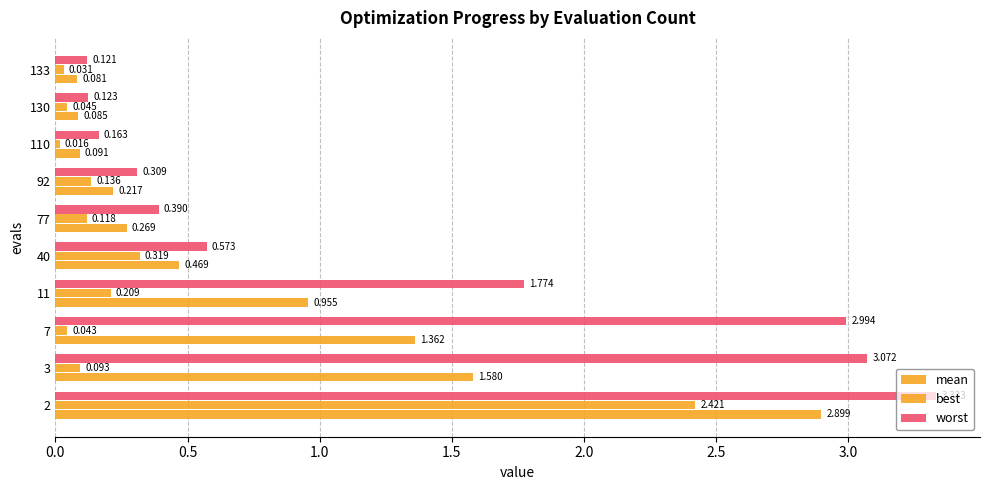

At how many categories does at least one series exceed 1?

4